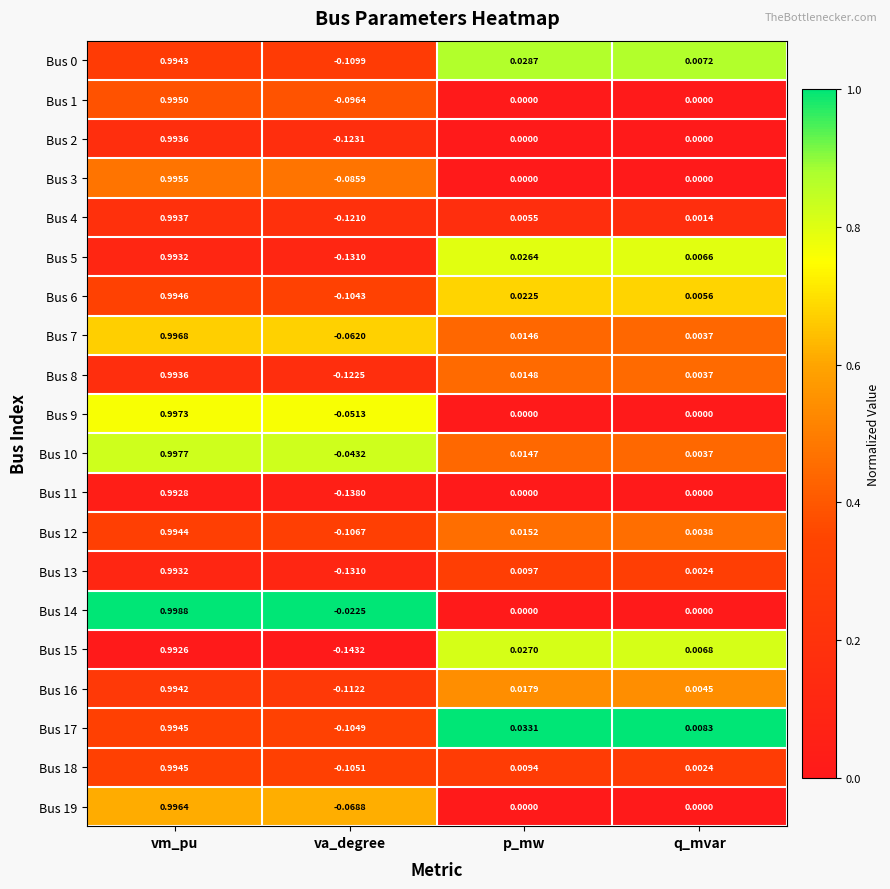

Which category has the highest value in the Bus 11 series?

vm_pu